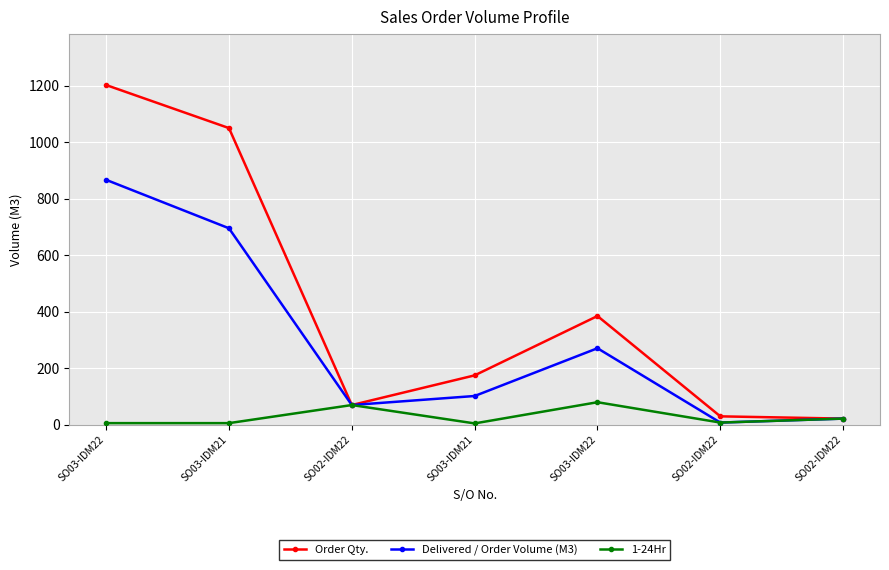

Does the chart display data point markers on the line(s)?

Yes